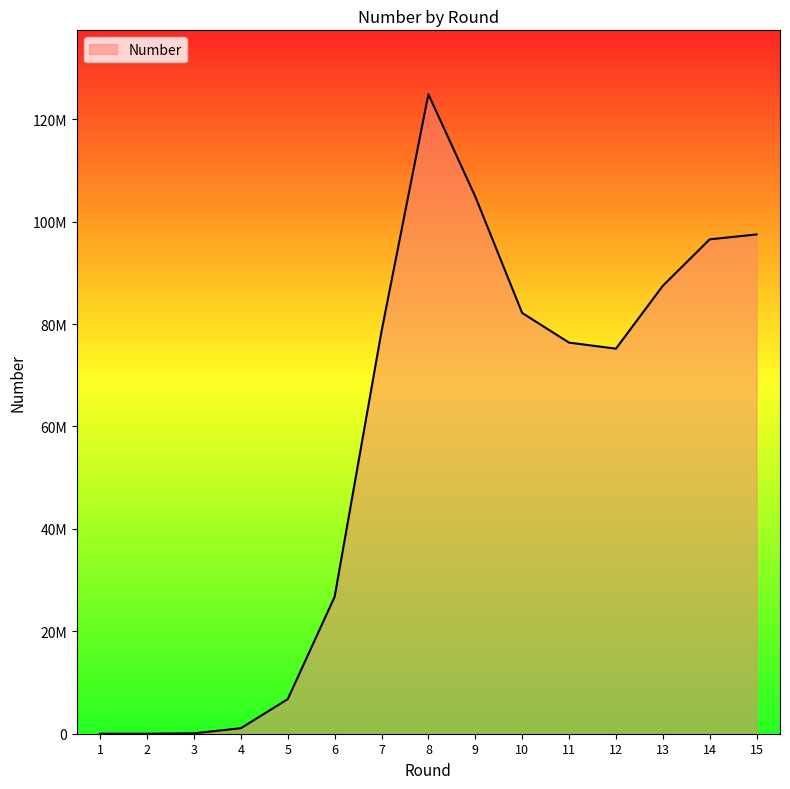

How many interior local peaks (higher than both neighbors) does the data have?

1